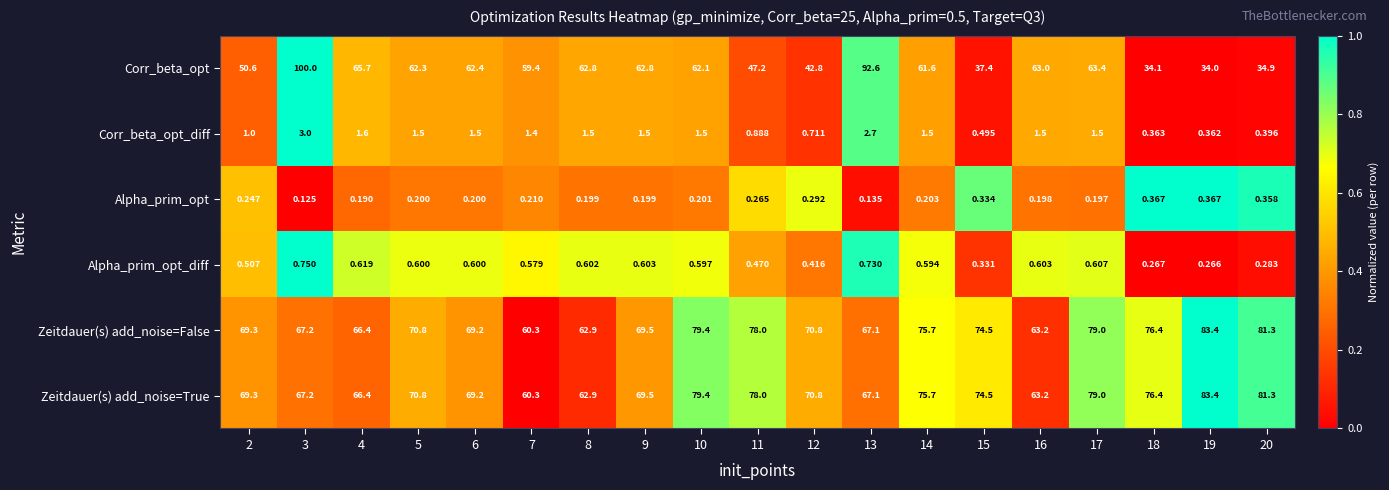

Count the number of categories in the chart.

19